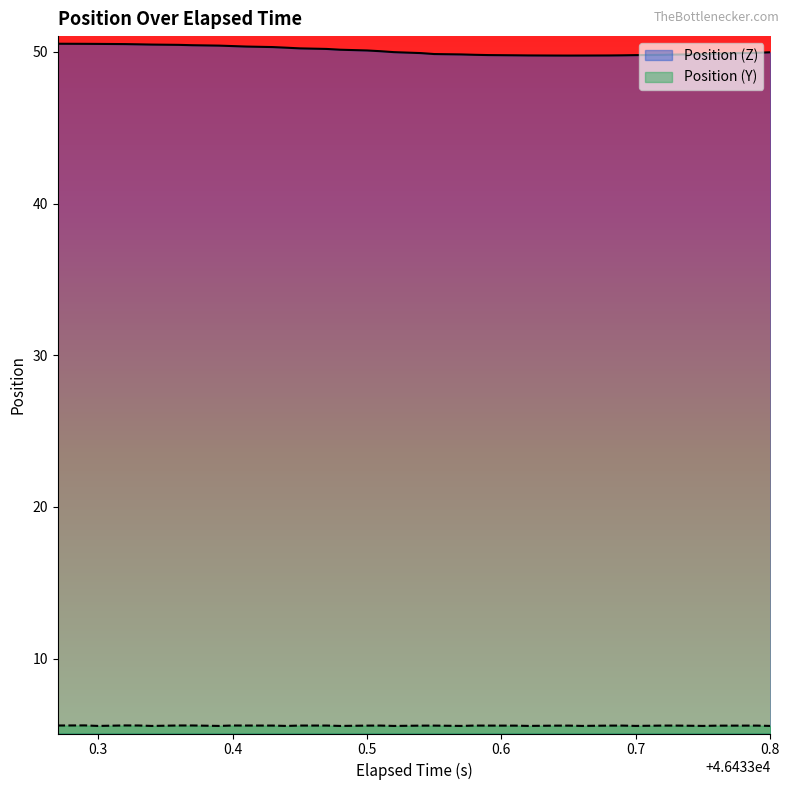

What is the maximum value for Position (Z)?

50.5